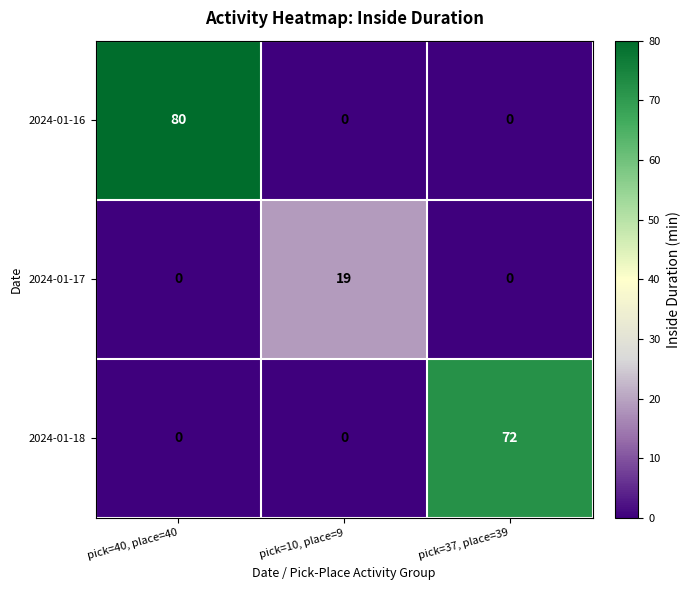

What is the greatest value displayed?

80